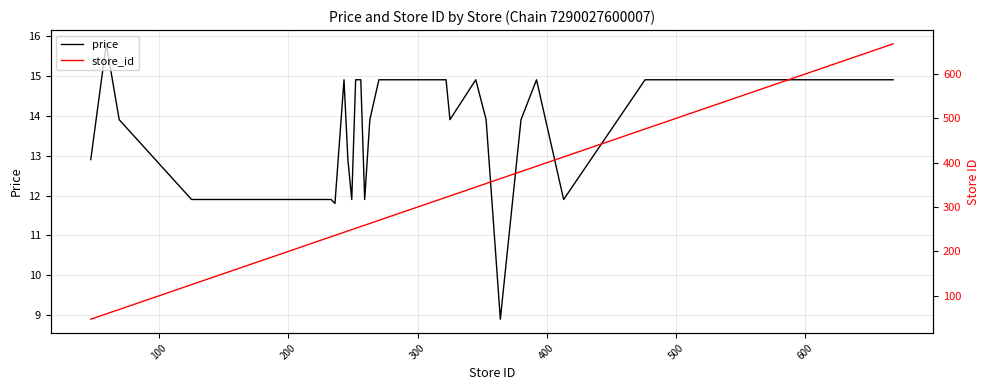

What position from the left is 600?

7